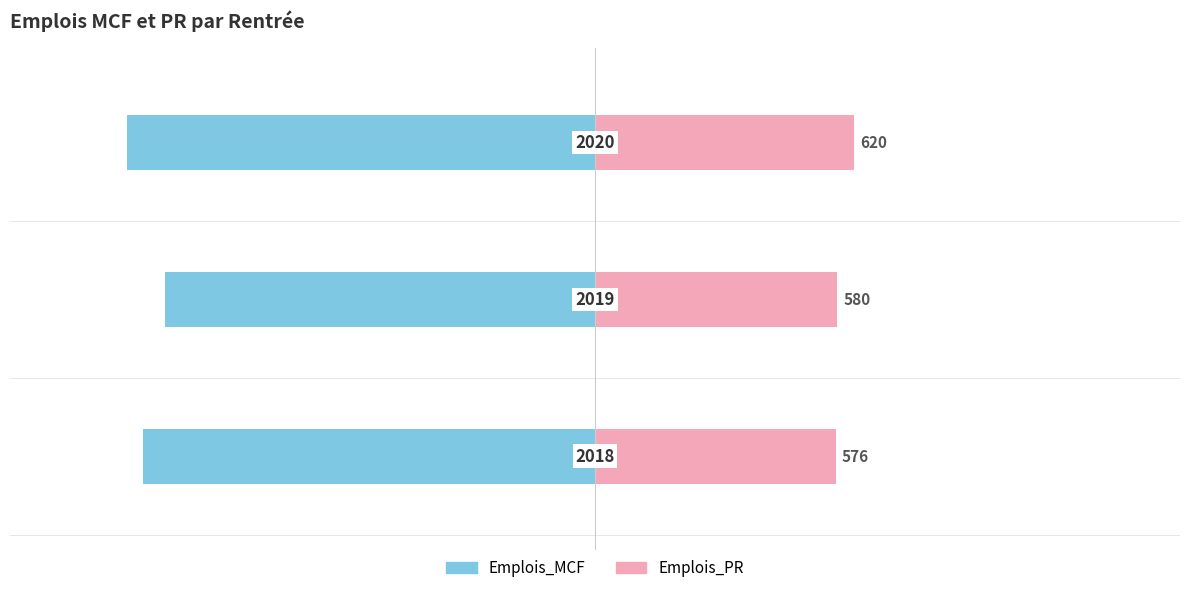

How many values in the Emplois_MCF series are below -1082?

1